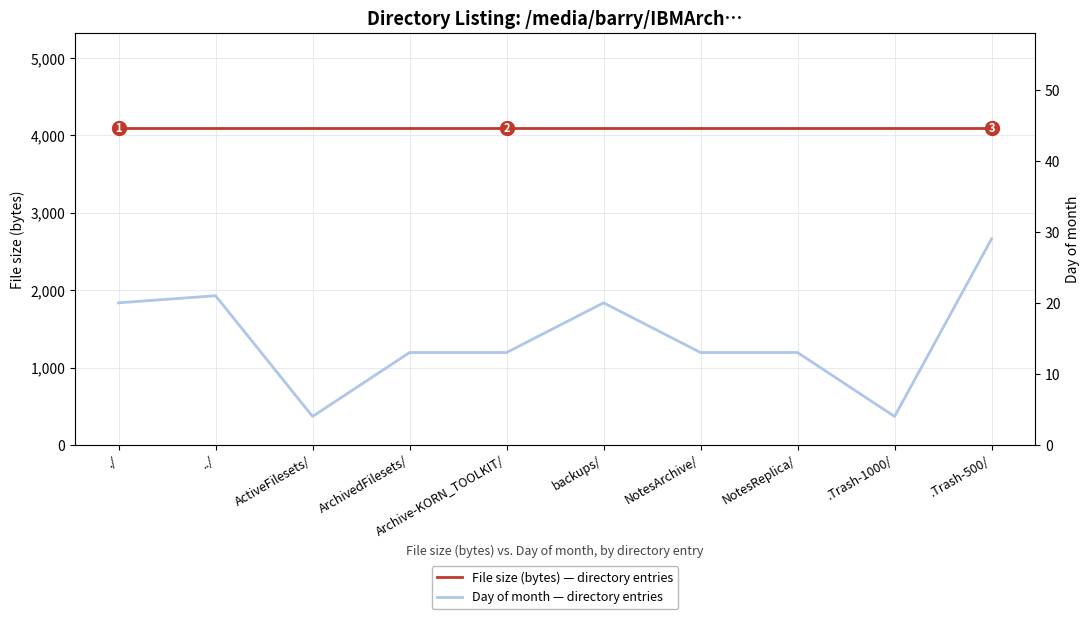

List the labels in order of File size (bytes) per directory entry value, smallest first.

./, ../, ActiveFilesets/, ArchivedFilesets/, Archive-KORN_TOOLKIT/, backups/, NotesArchive/, NotesReplica/, .Trash-1000/, .Trash-500/